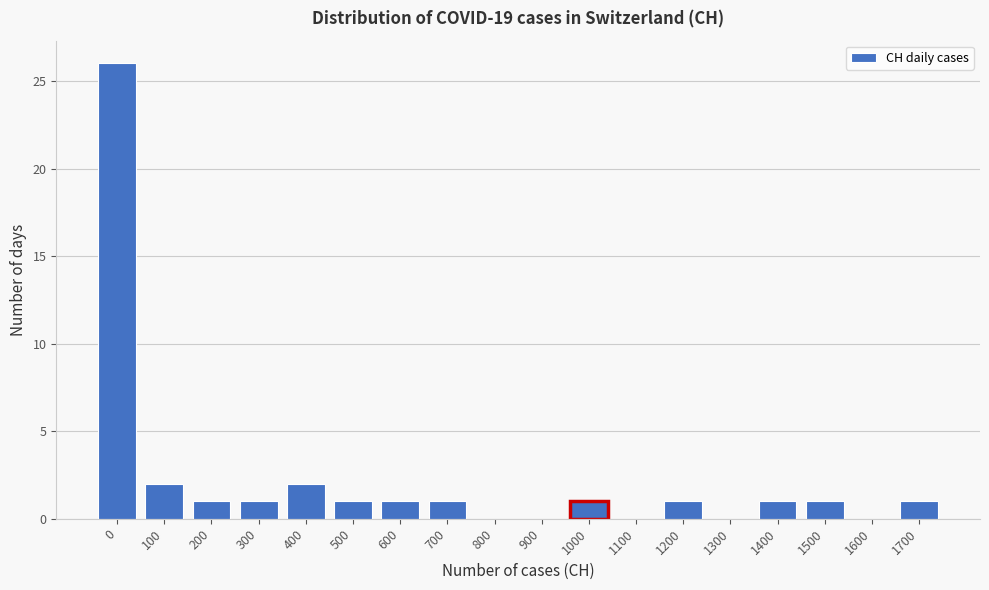

Reading left to right, extract all data points from this chart.

0=26	100=2	200=1	300=1	400=2	500=1	600=1	700=1	800=0	900=0	1000=1	1100=0	1200=1	1300=0	1400=1	1500=1	1600=0	1700=1